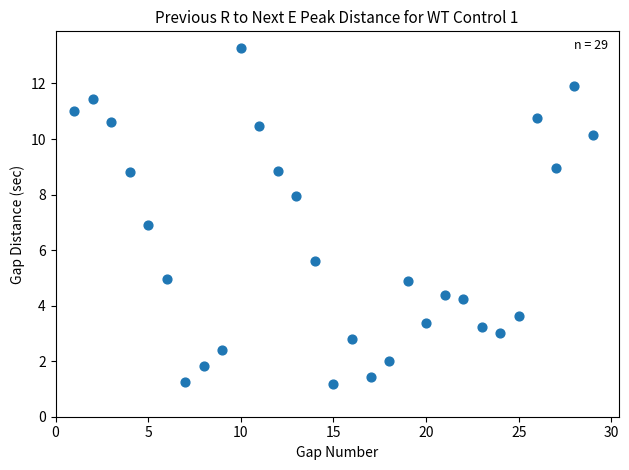

What is the range of X values (max minus min)?

28.0